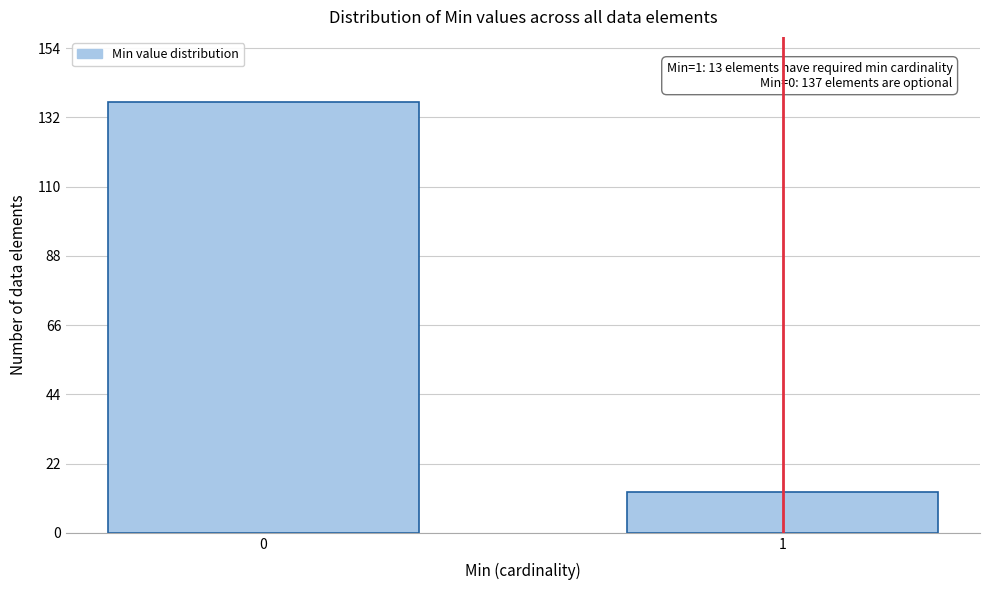

Reading left to right, extract all data points from this chart.

0=137	1=13